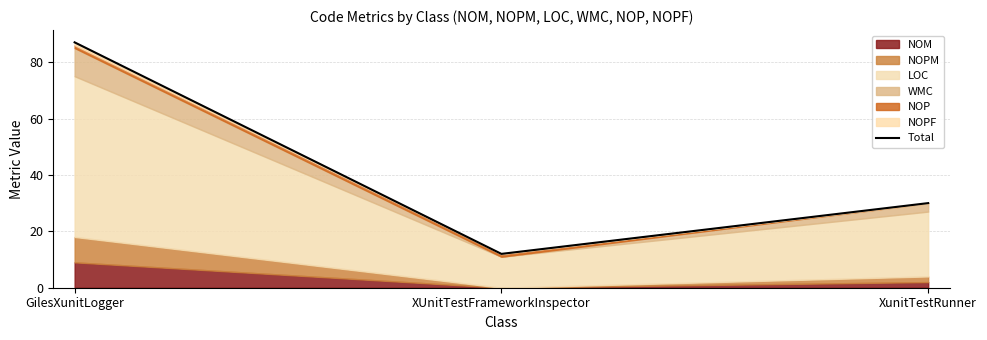

What position from the left is XunitTestRunner?

3